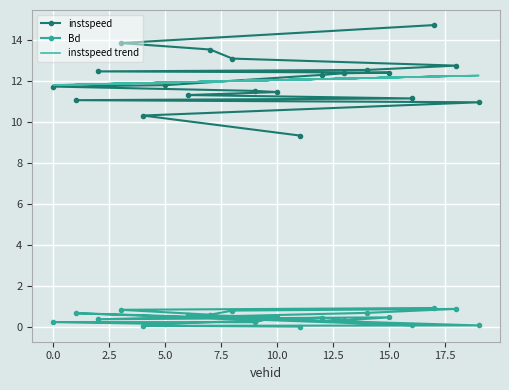

How many lines are shown in the chart?

3